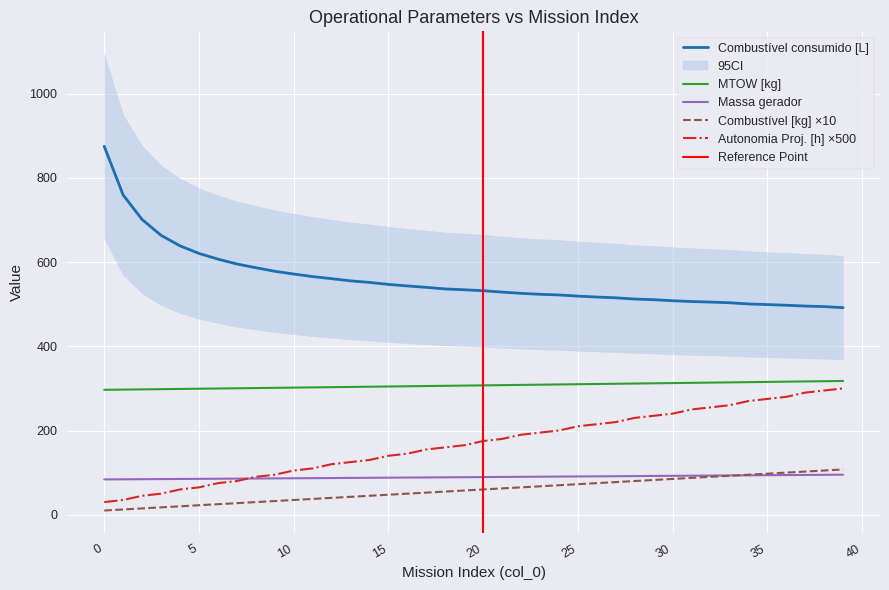

What is the maximum value shown in the chart?

875.1